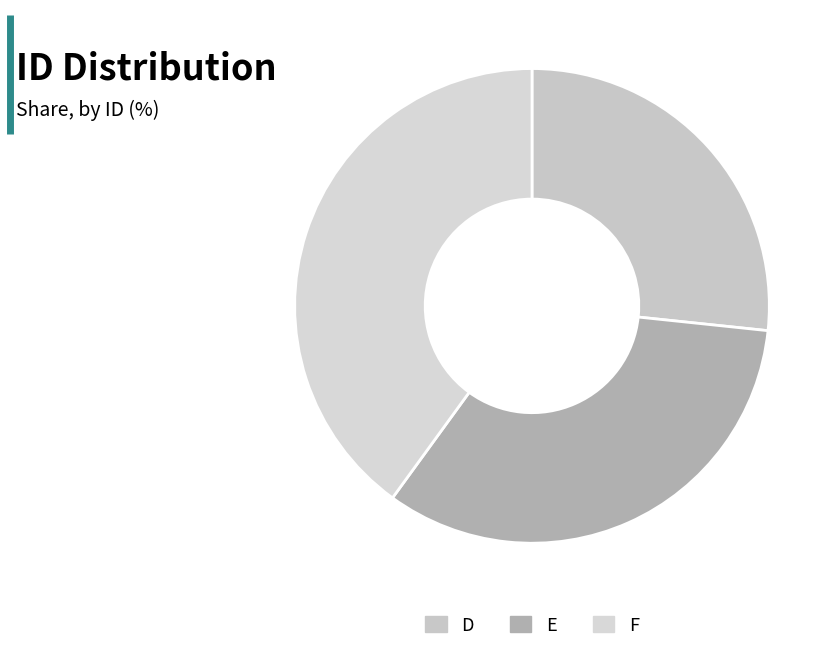

How many slices are in this pie chart?

3